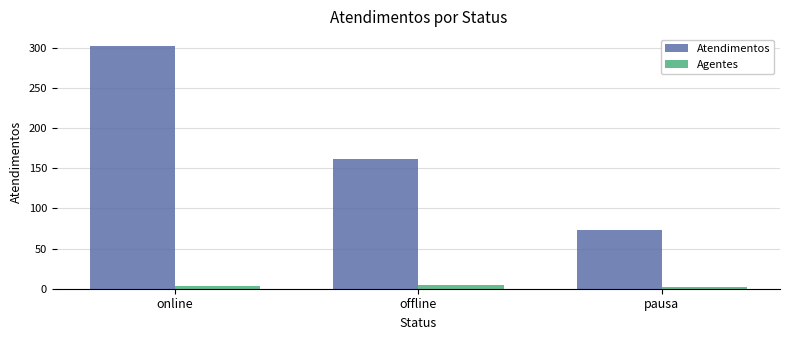

What is the difference between the Atendimentos values at offline and pausa?

89